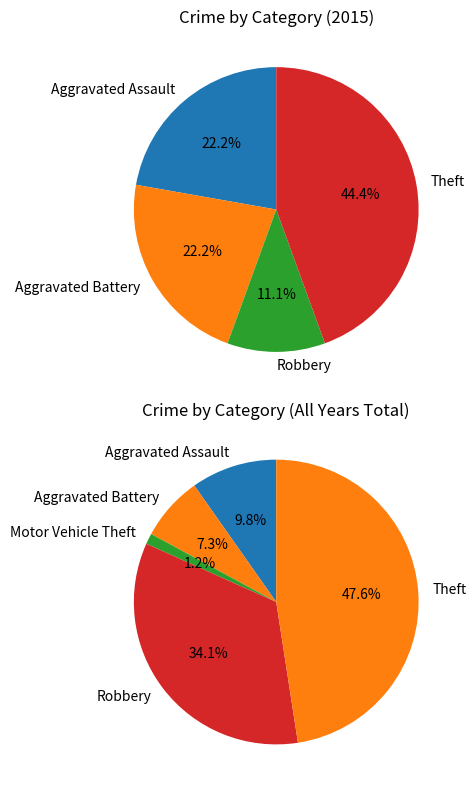

The Aggravated Battery slice represents 1% of the pie. True or false?

False